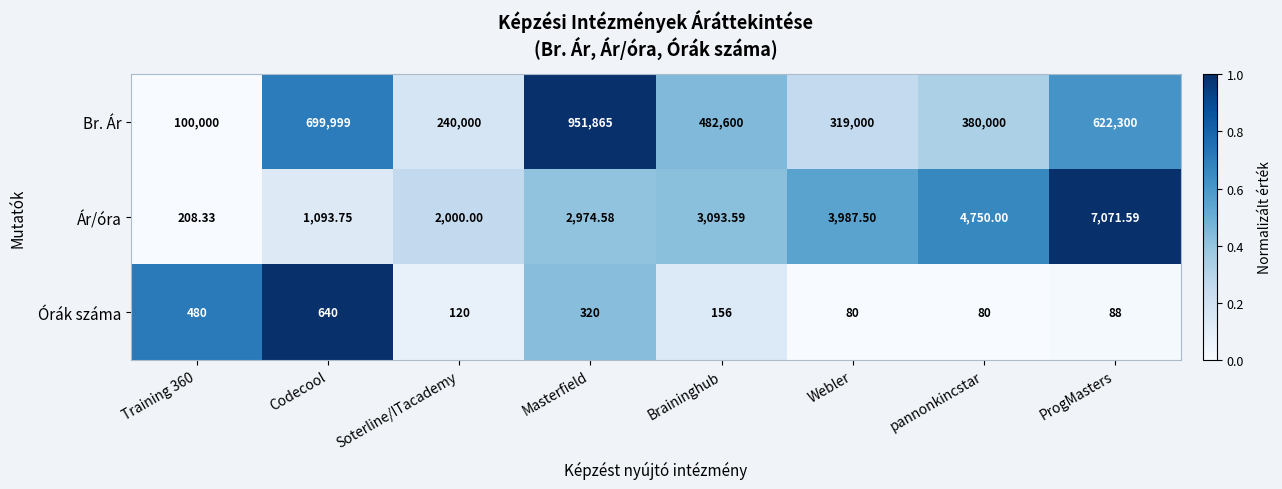

At which label is Órák száma closest to 360?

Masterfield